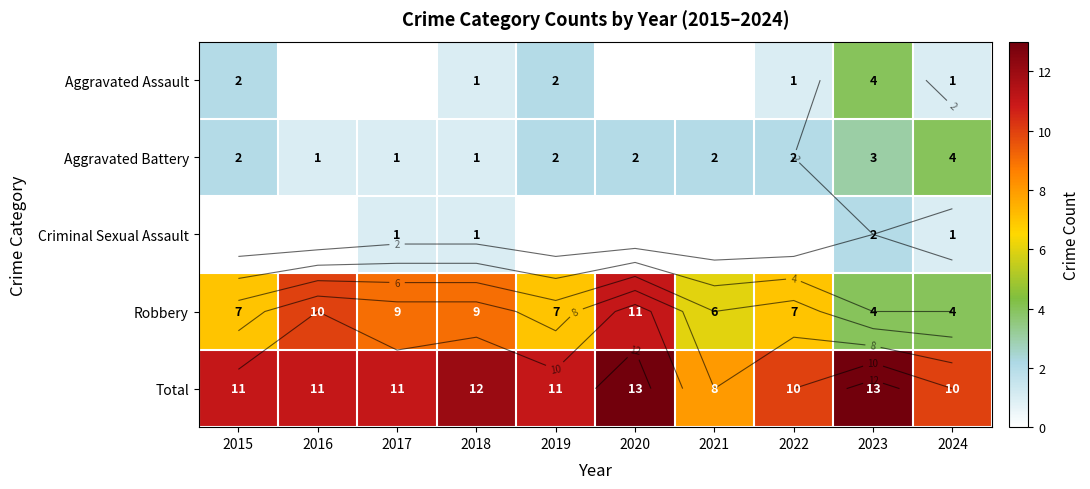

Which series changed the most between 2019 and 2021?

Total